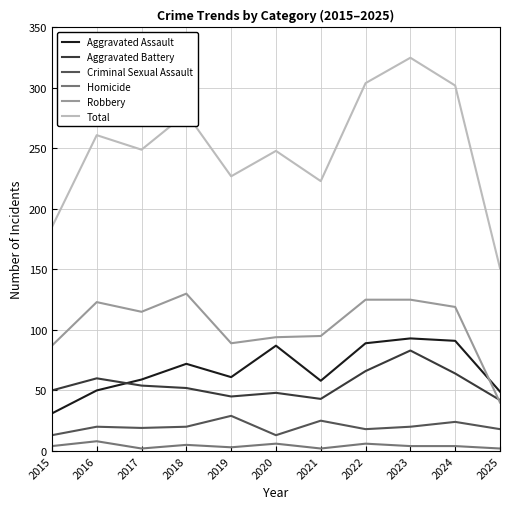

What is the spread (max minus min) of values at 2016?

253